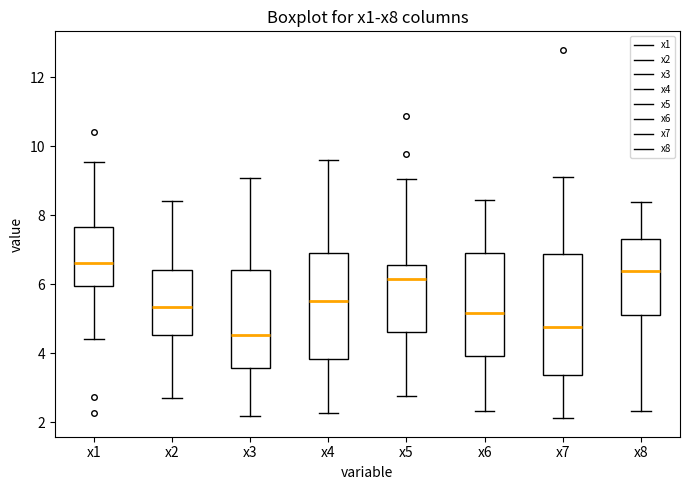

Reading left to right, transcribe this box plot: for each box, give where its median line is, the range the box spans, and where its two whiskers end, as read against the y-axis. The values are not printed on the chart, so give them approximately, as read against the axis.

x1: median 6.6, box 6.0 to 7.6, whiskers 4.4 to 9.6
x2: median 5.4, box 4.6 to 6.4, whiskers 2.8 to 8.4
x3: median 4.6, box 3.6 to 6.4, whiskers 2.2 to 9.0
x4: median 5.6, box 3.8 to 6.8, whiskers 2.2 to 9.6
x5: median 6.2, box 4.6 to 6.6, whiskers 2.8 to 9.0
x6: median 5.2, box 4.0 to 7.0, whiskers 2.4 to 8.4
x7: median 4.8, box 3.4 to 6.8, whiskers 2.2 to 9.2
x8: median 6.4, box 5.0 to 7.4, whiskers 2.4 to 8.4